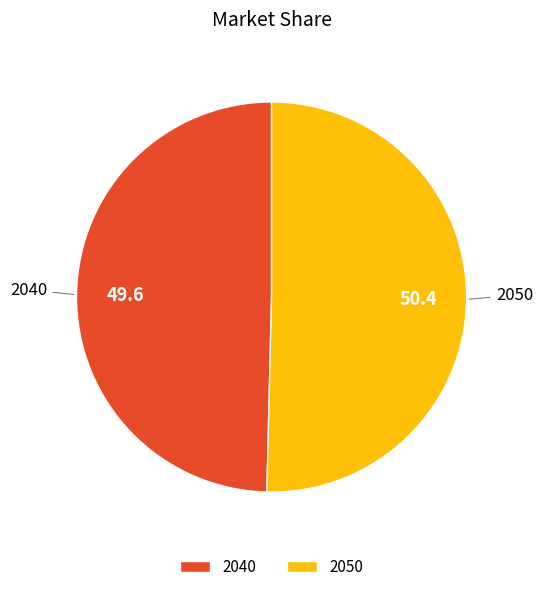

Which slice is the largest?

2050